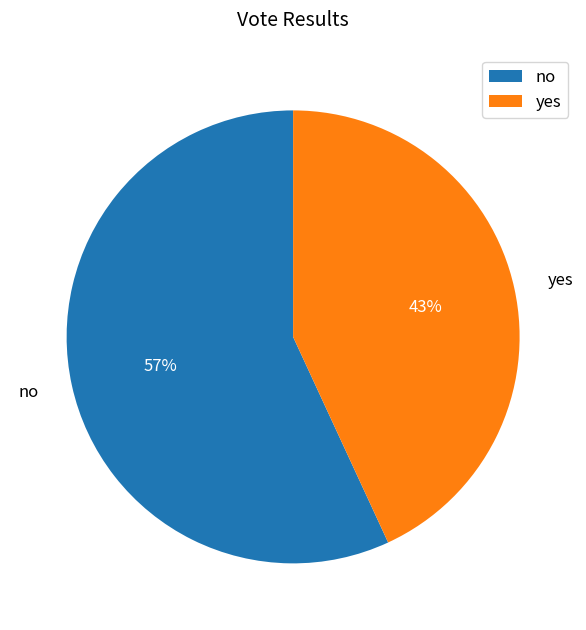

What percentage is the yes slice, to the nearest percent?

43%